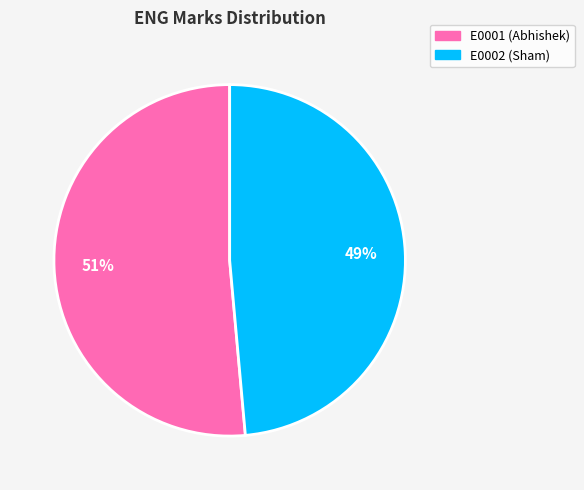

Between E0002 and E0001, which is larger?

E0001